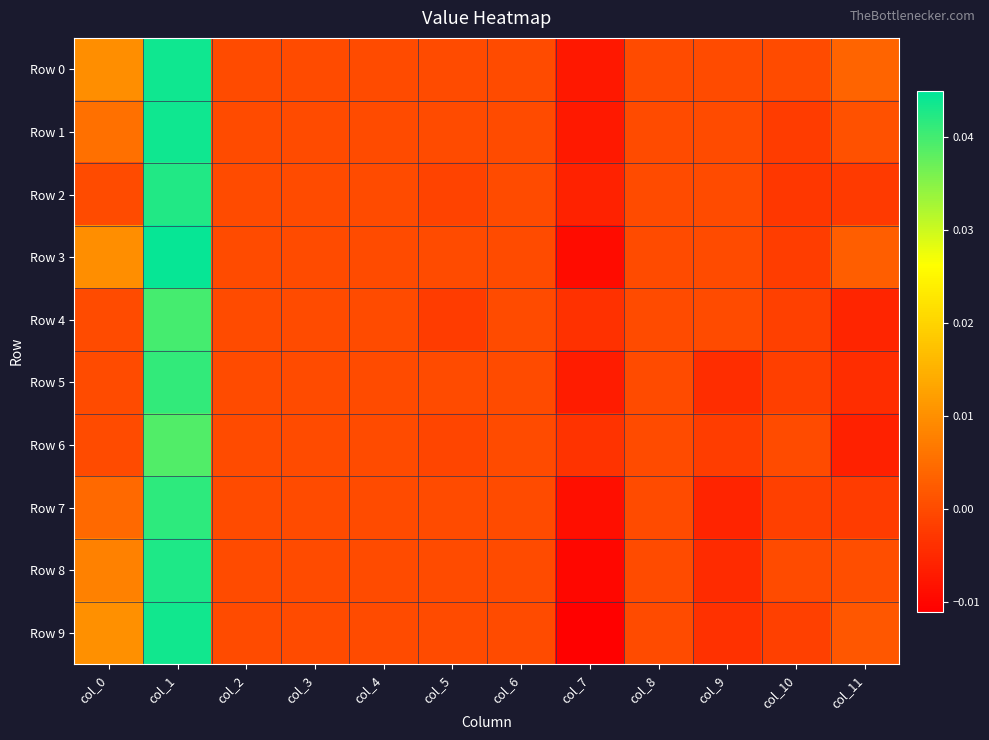

At col_10, list the series in order from smallest to largest.

Row 2, Row 1, Row 3, Row 5, Row 4, Row 7, Row 9, Row 0, Row 6, Row 8